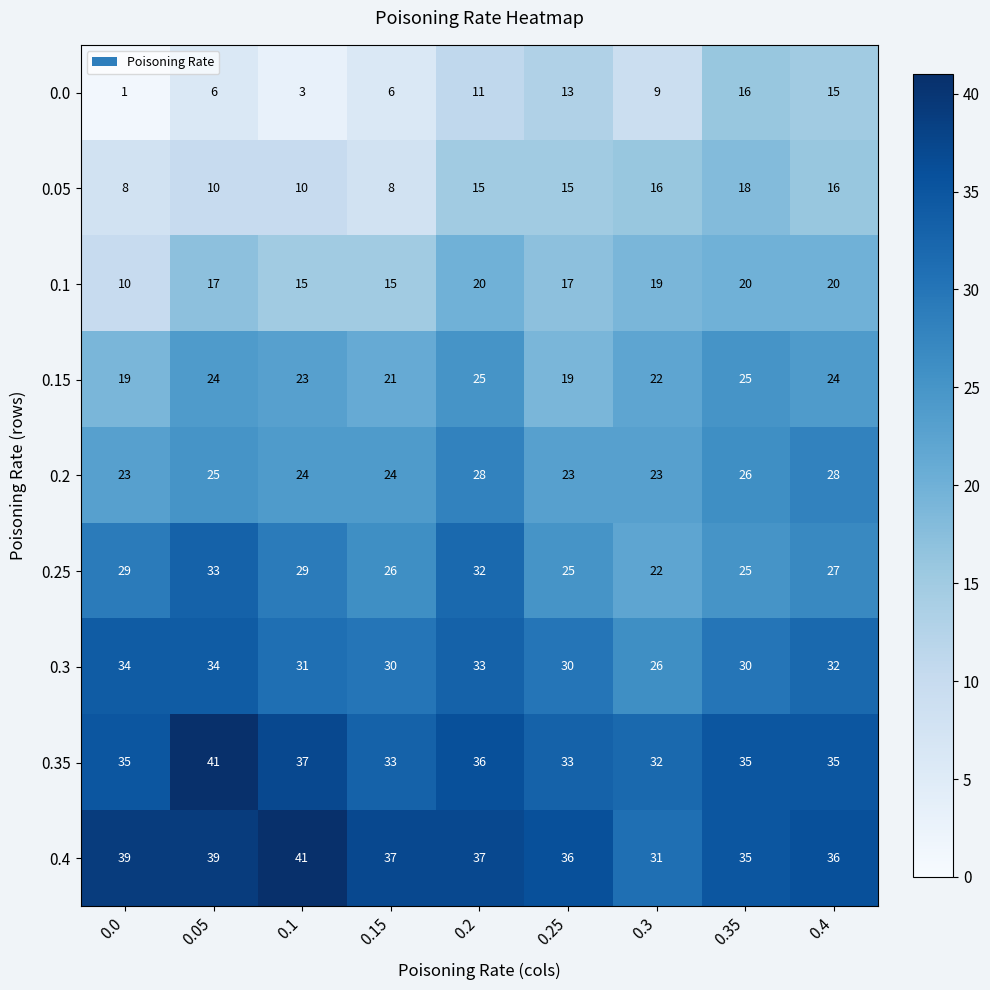

What is the difference between the highest and lowest values at 0.4?

21